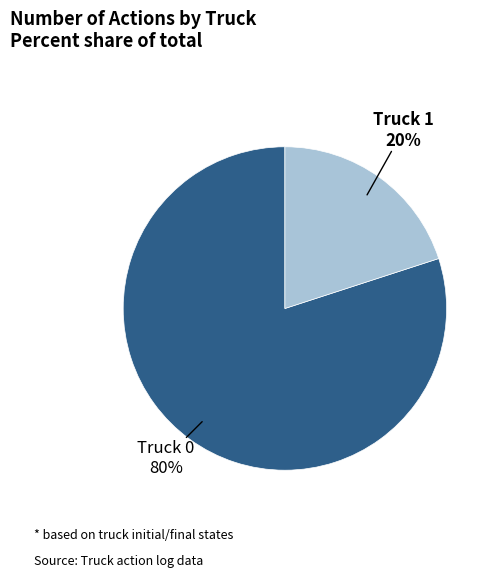

To the nearest percent, what is the average slice percentage?

50%